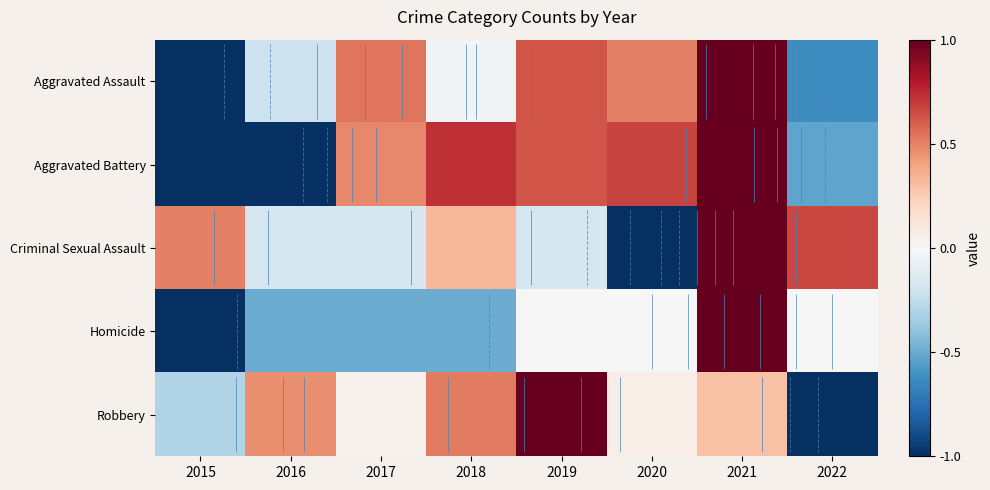

True or false: Homicide has a value of -0.3 at 2016.

False